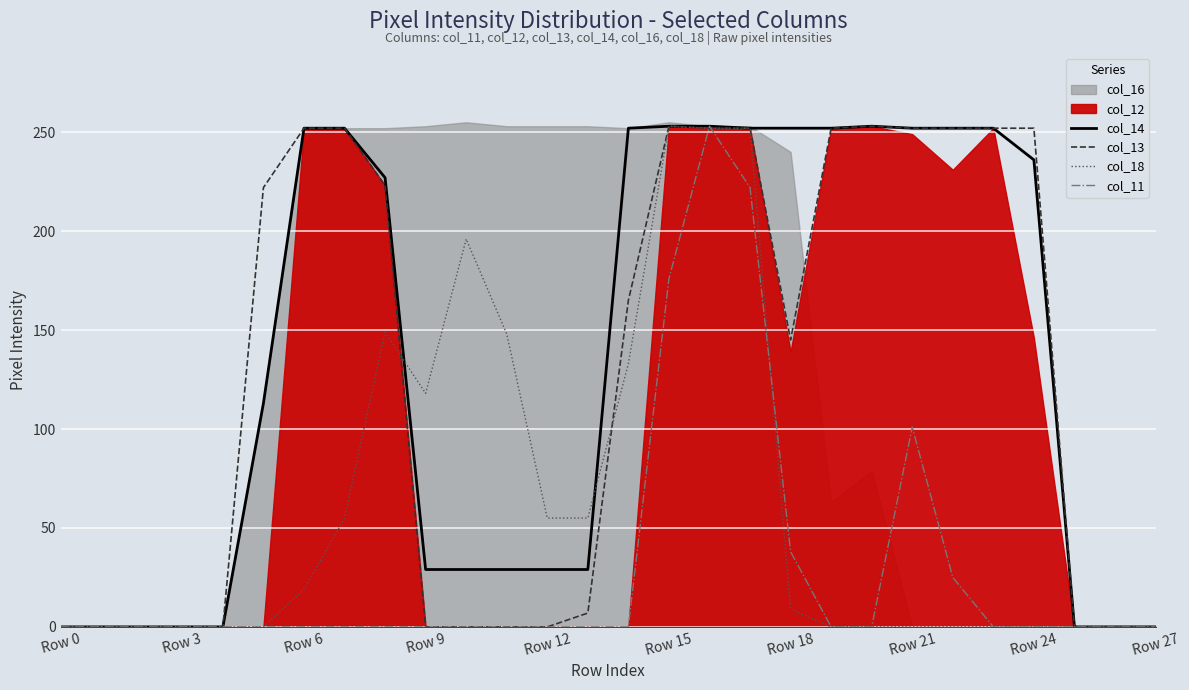

Which series has the largest total across all categories?

col_14